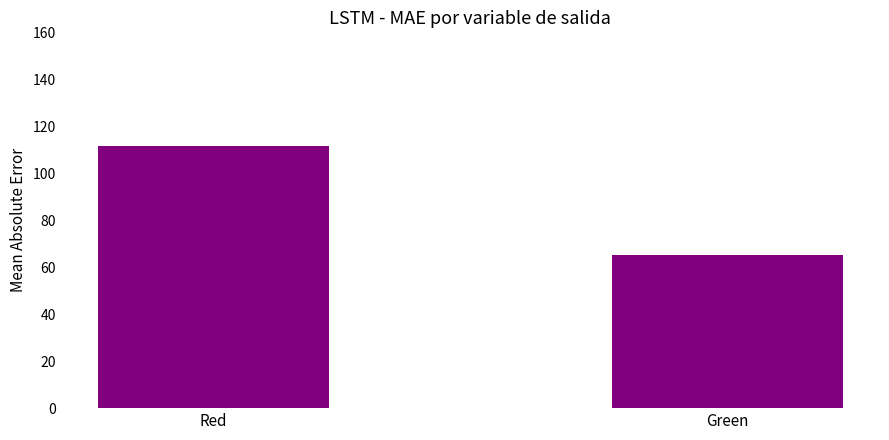

At which category does the chart reach its peak across all series?

Red